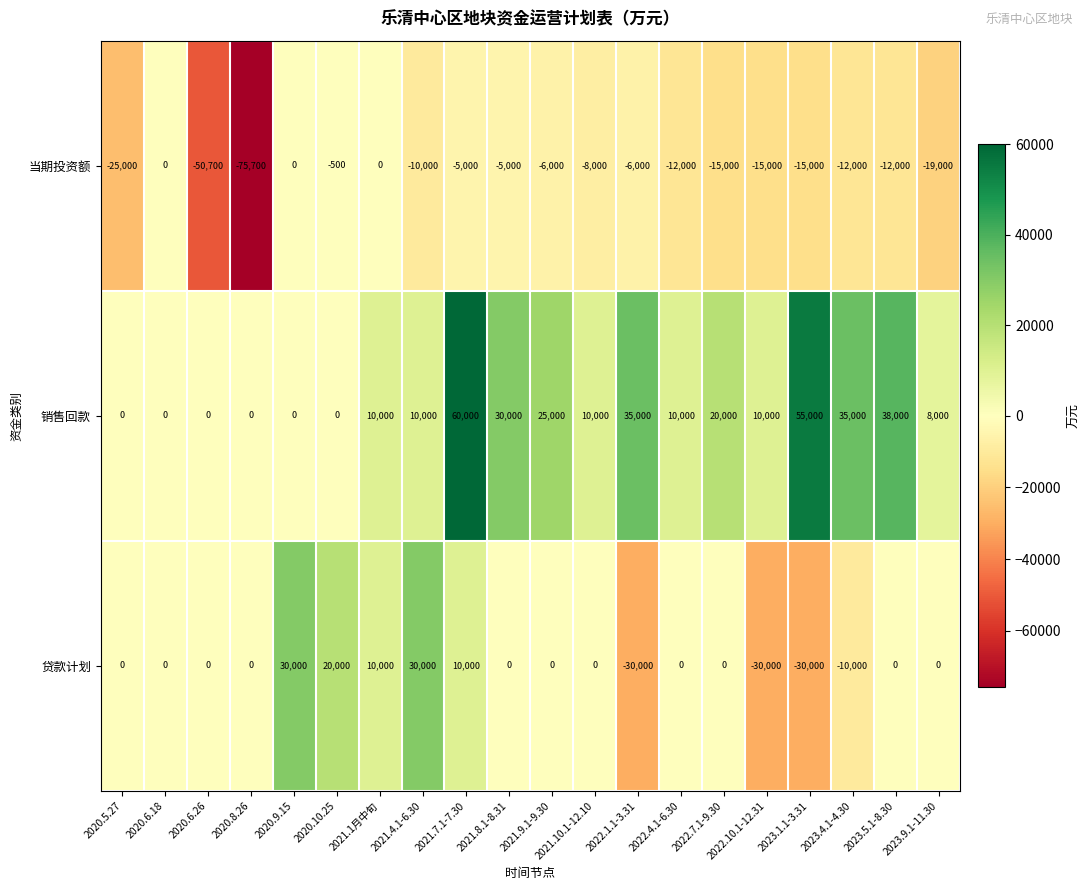

List the series in order of their overall mean, highest first.

销售回款, 贷款计划, 当期投资额